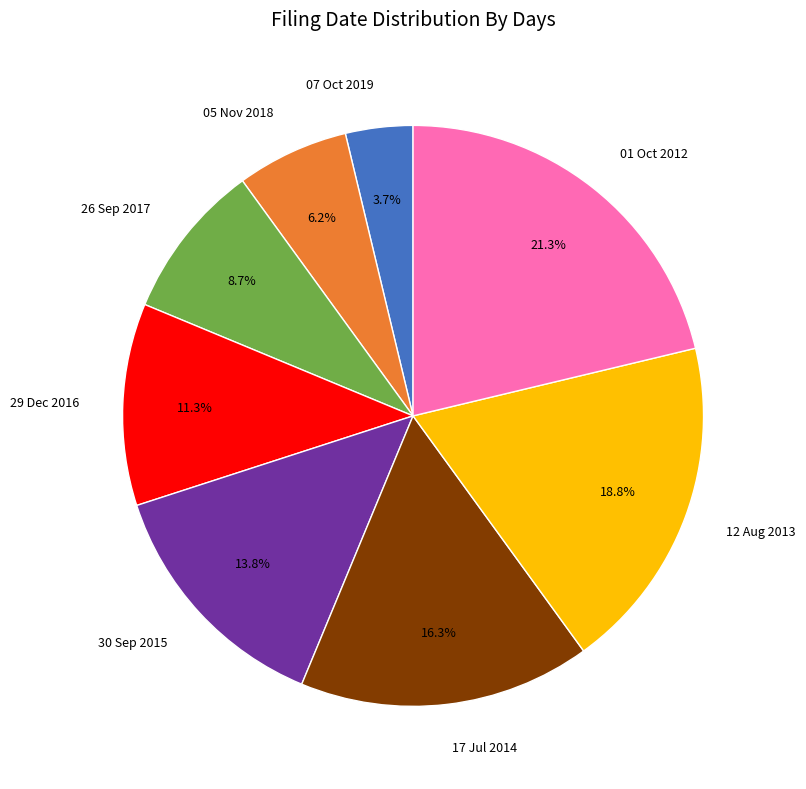

How many segments does this pie chart have?

8